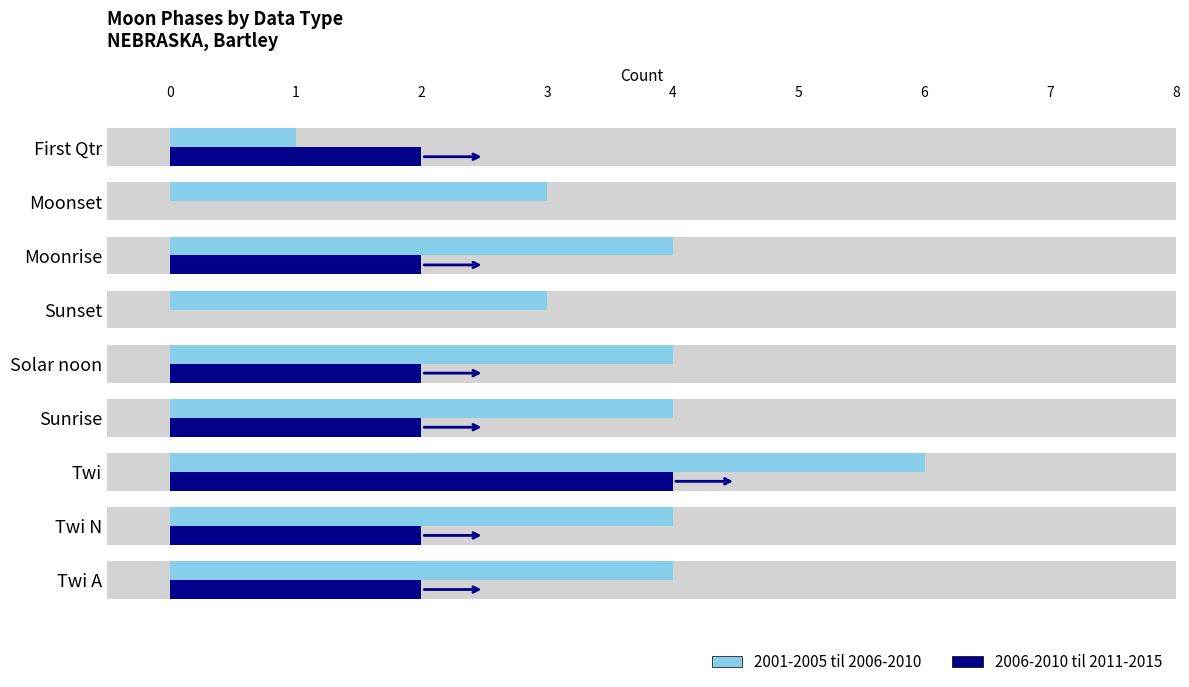

How many 2001-2005 til 2006-2010 values are between 3 and 4?

7